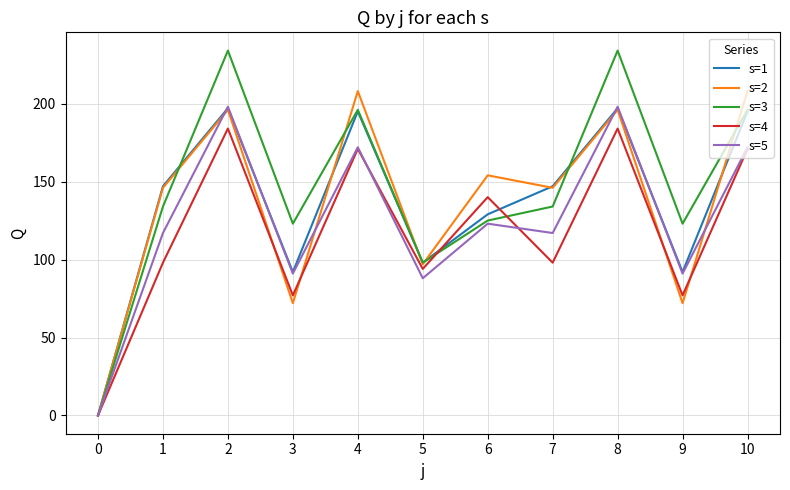

Is the value of s=3 at 9 greater than the value of s=4 at 5?

Yes